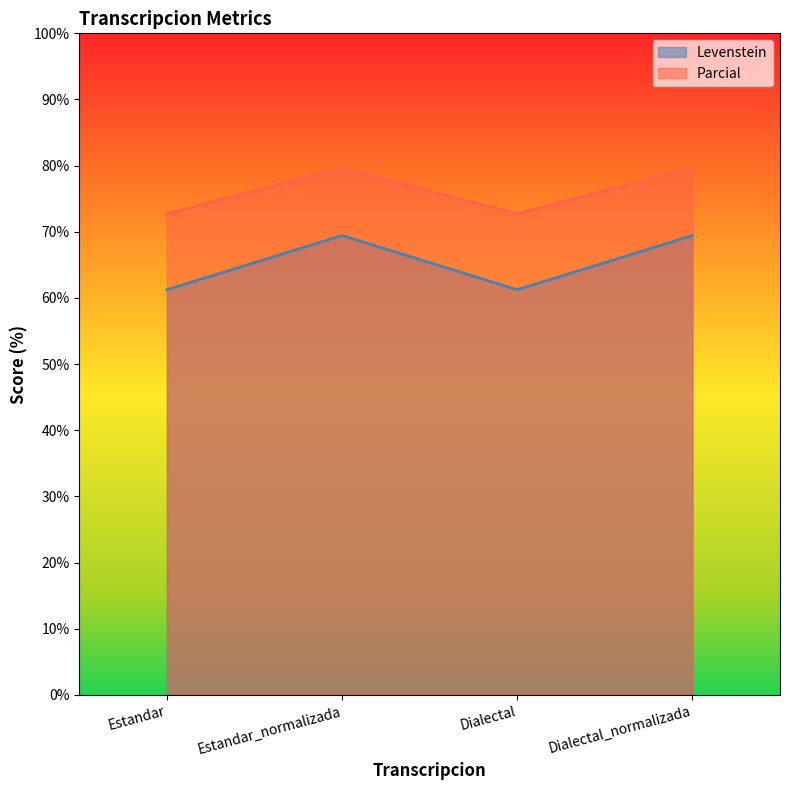

At which category does Parcial reach its first local peak?

Estandar_normalizada